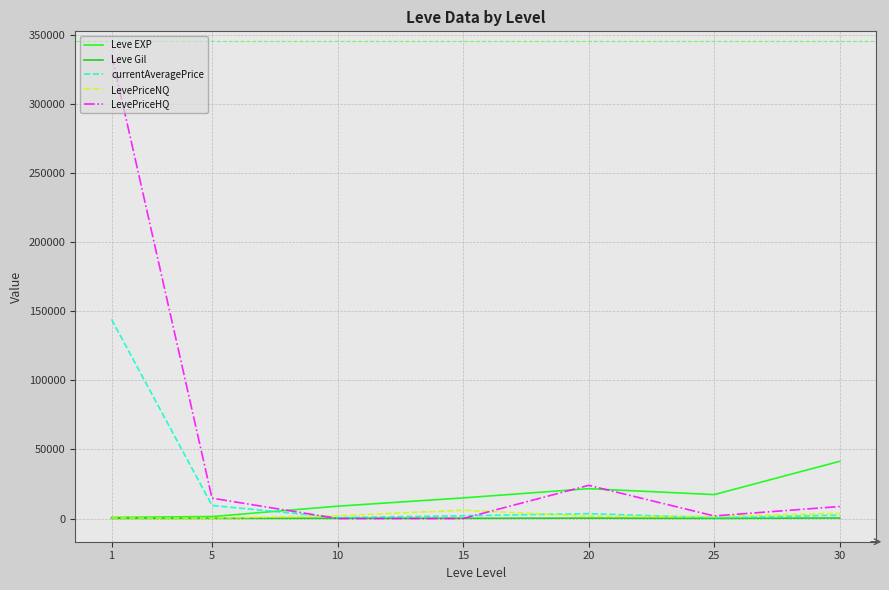

What is the greatest value displayed?

335799.7